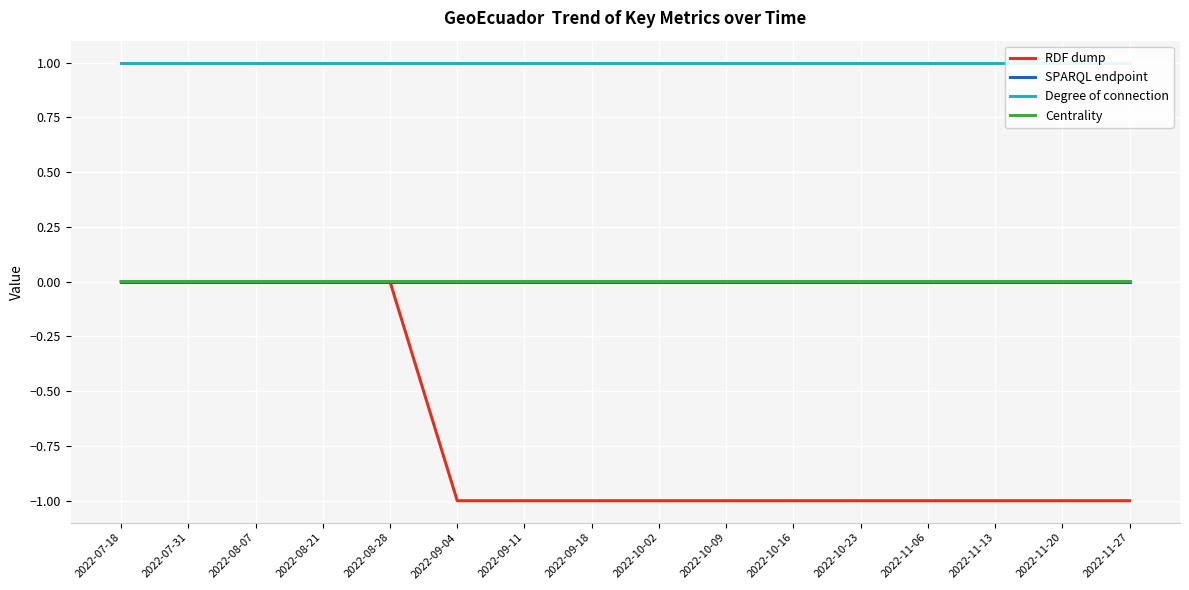

Which series has the largest total across all categories?

Degree of connection